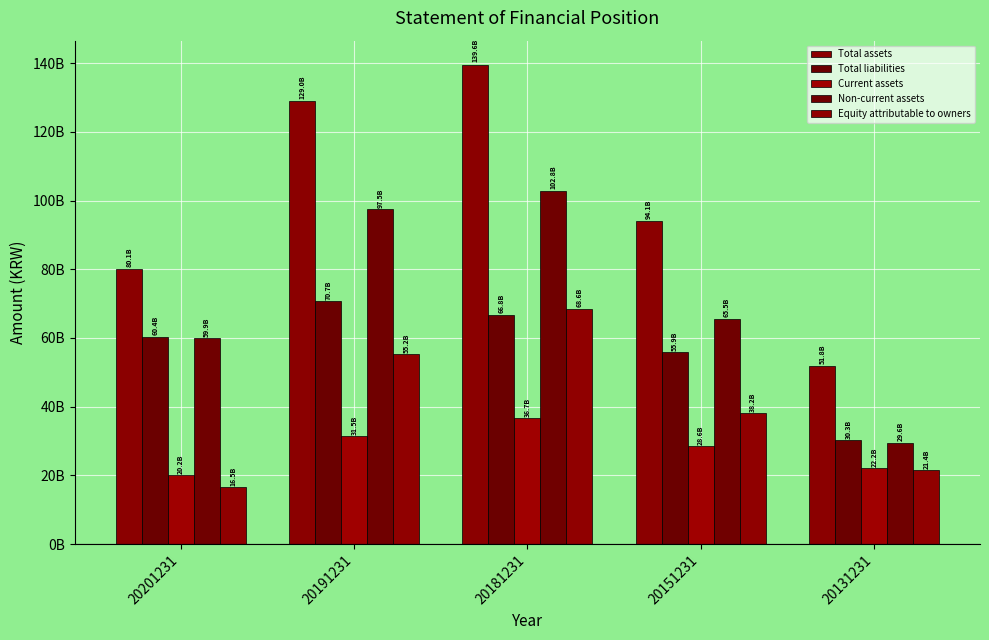

Which series has the widest spread of values?

Total assets